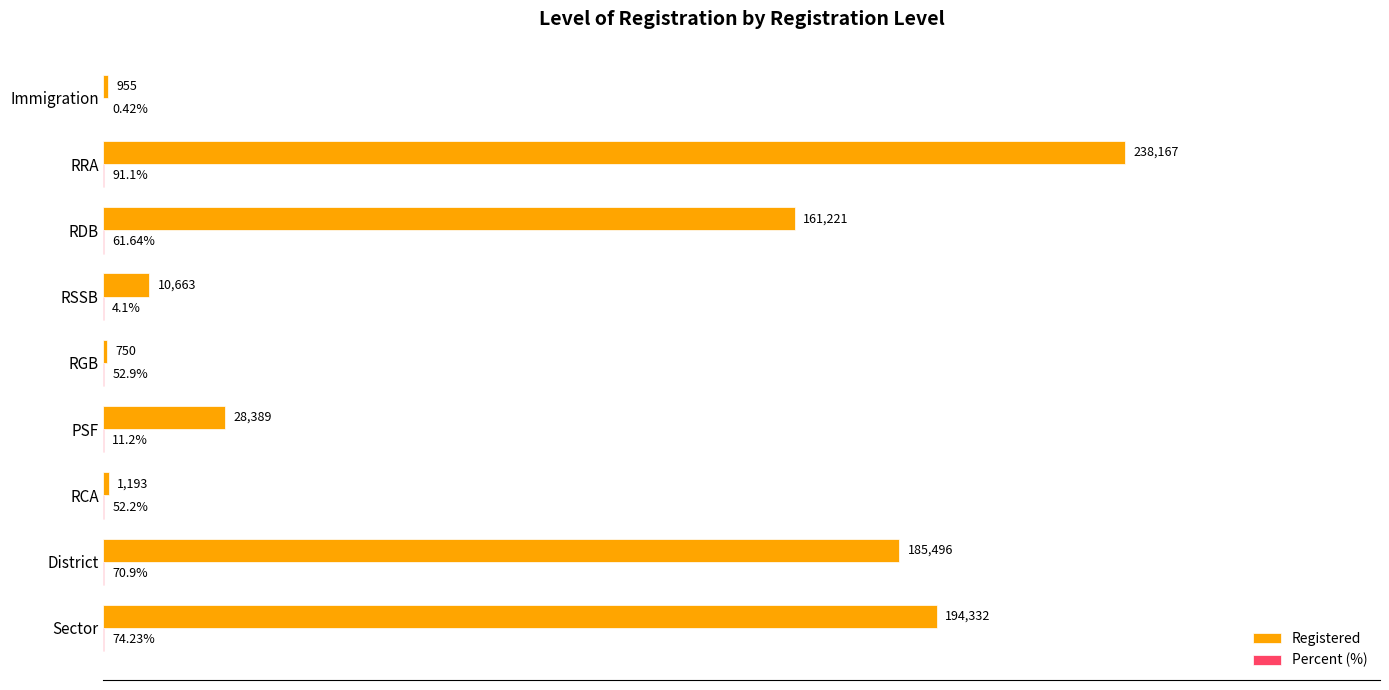

Which series changed the most between District and Immigration?

Registered